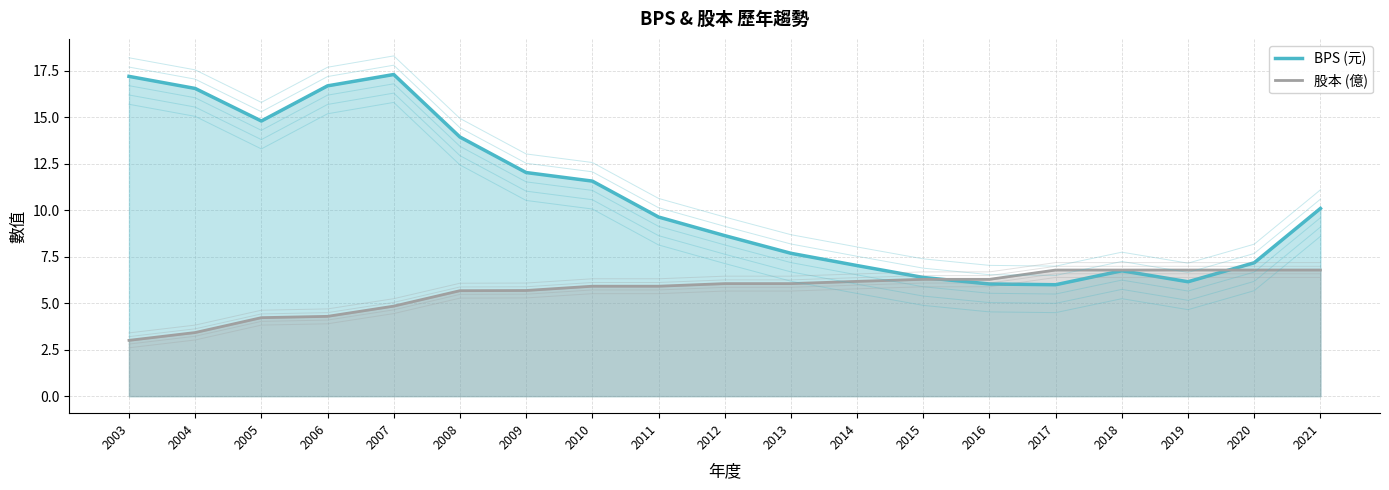

What is the difference between the BPS values at 2008 and 2012?

5.3